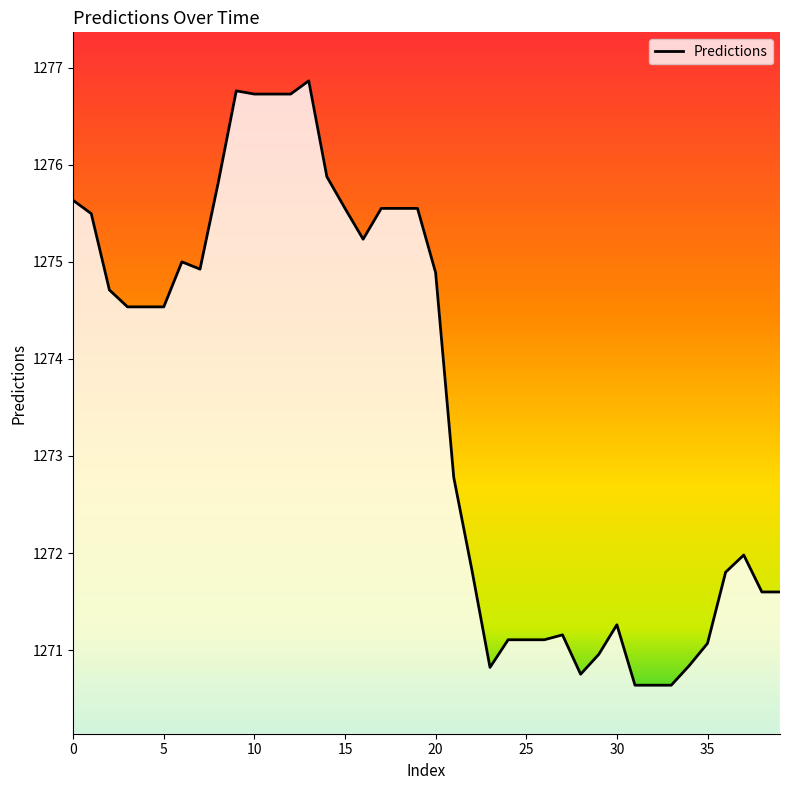

What is the smallest value displayed?

1270.6